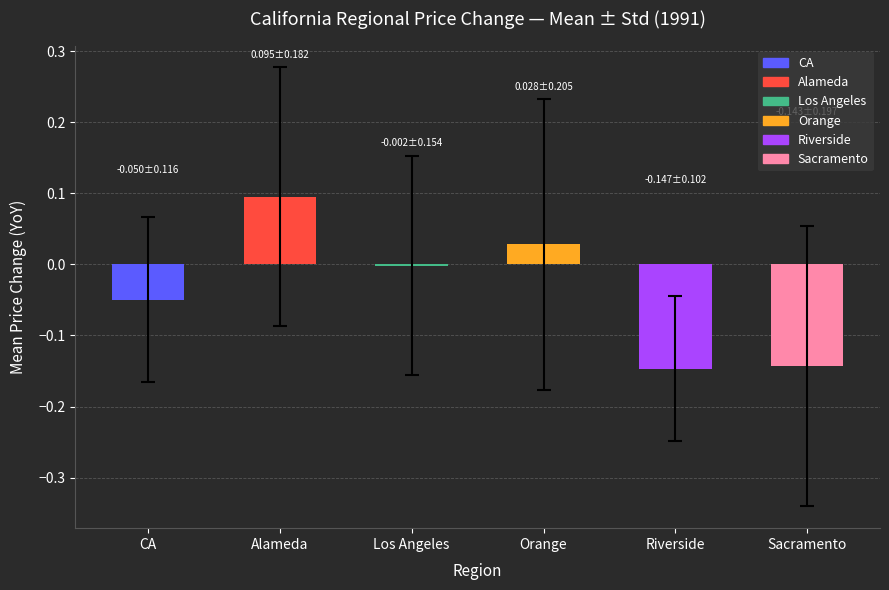

The value at Alameda is 0.1. True or false?

True